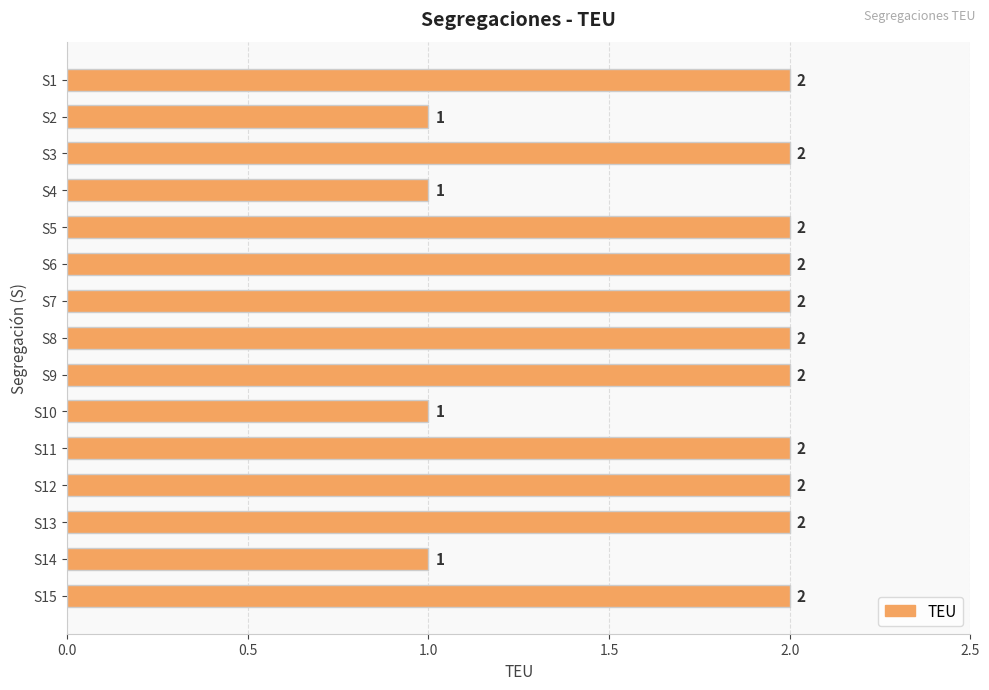

Is it true that the value at S14 is 2?

False